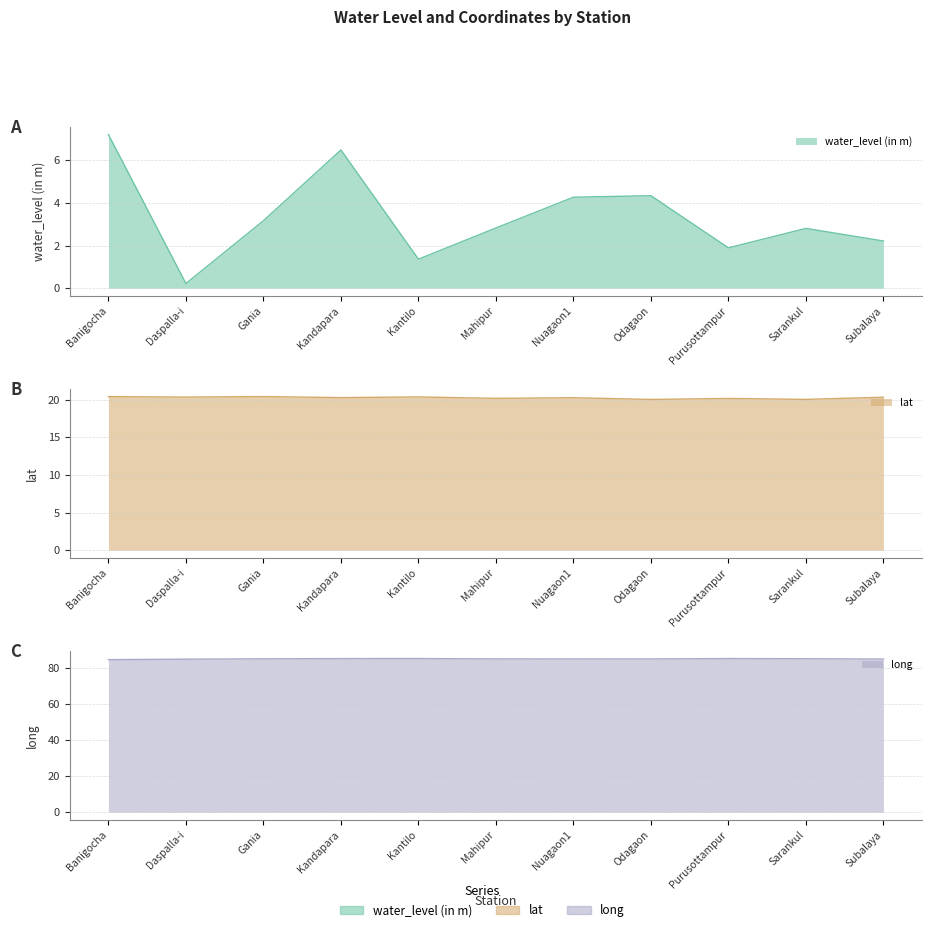

What is the maximum value for lat?

20.4